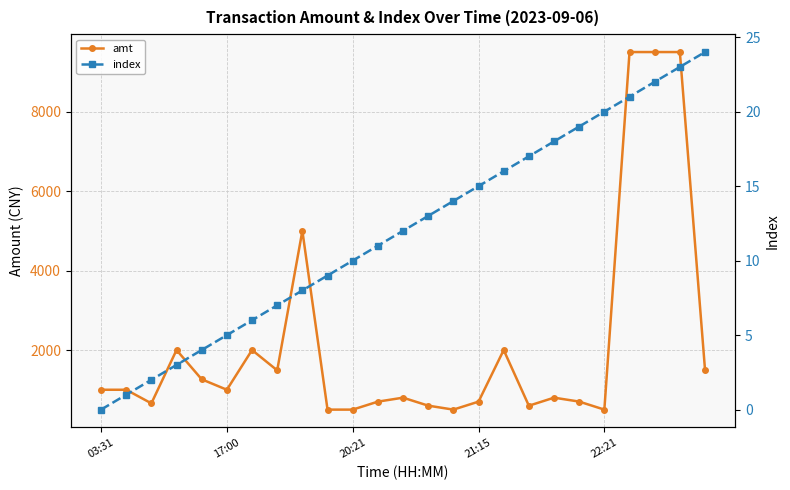

How many data points in amt are less than 1000?

12